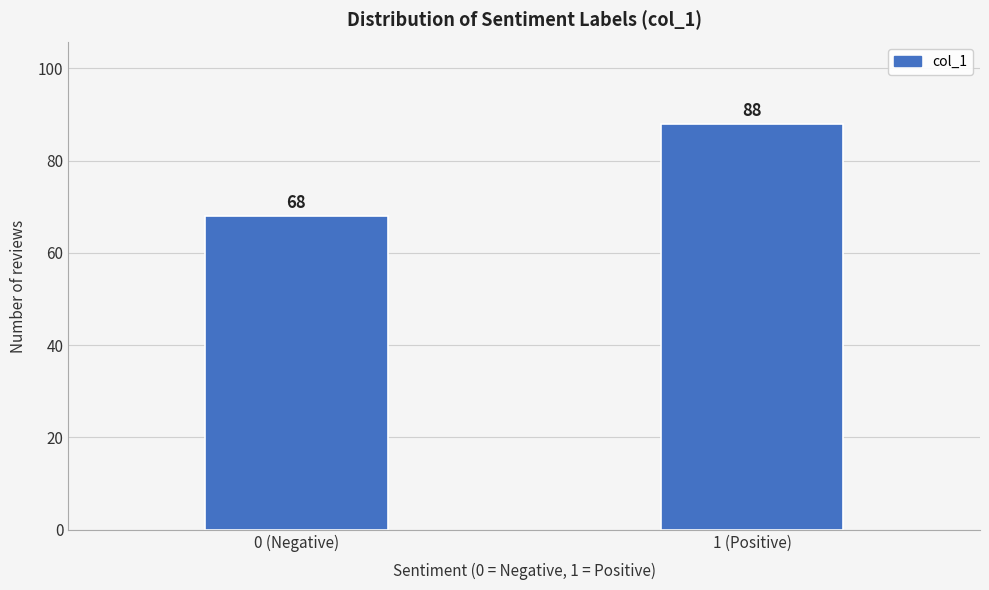

Reading right to left, transcribe all the data shown in this chart.

88	68